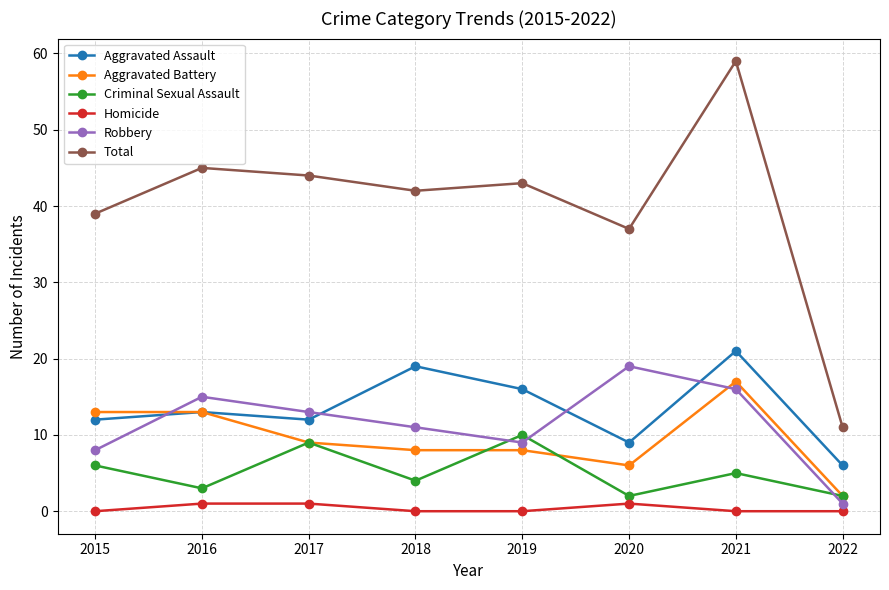

What is the maximum value for Aggravated Assault?

21